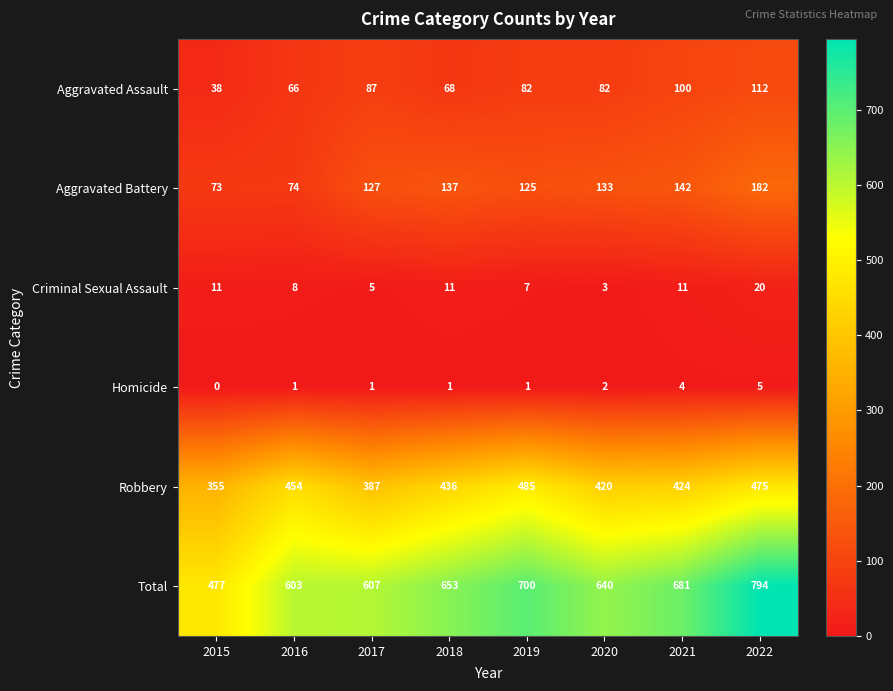

What is the highest value of the Aggravated Battery series?

182